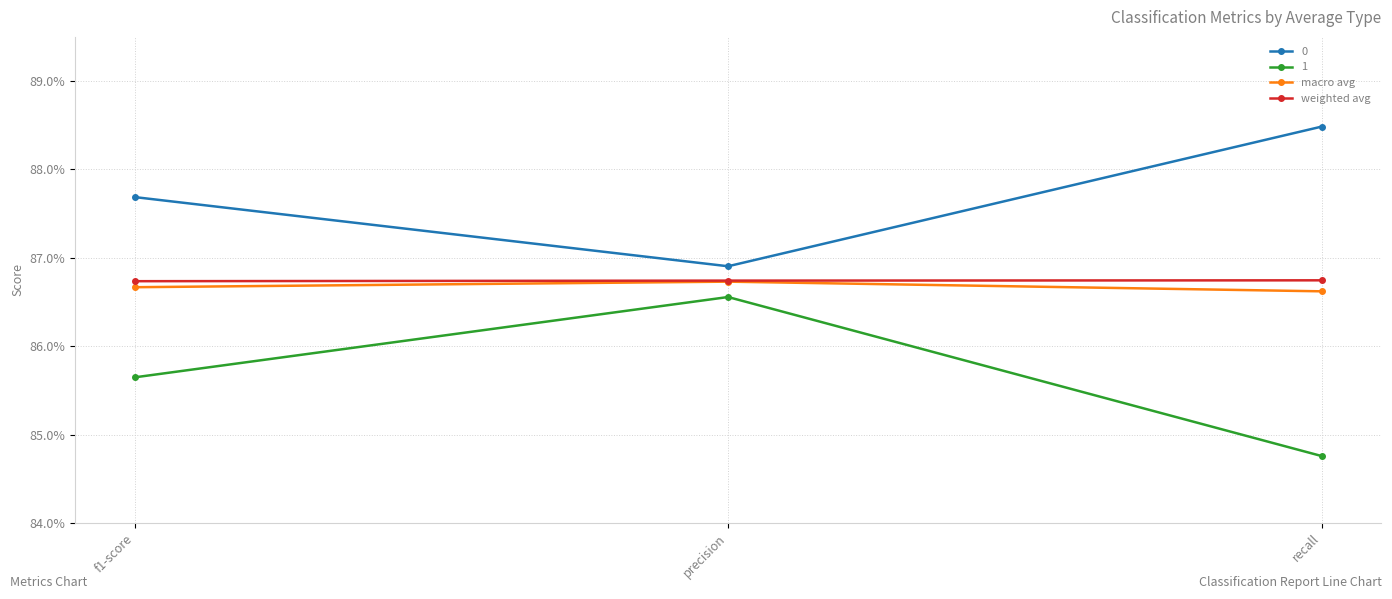

What are all the series names shown in the legend?

0, 1, macro avg, weighted avg